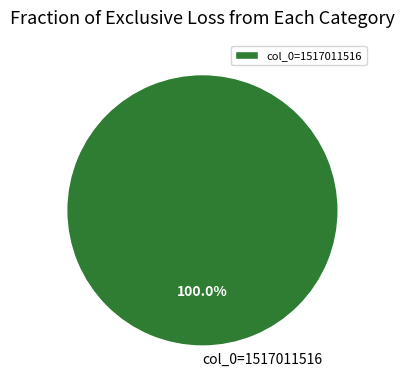

Is col_0=1517011516 the majority of the pie?

Yes